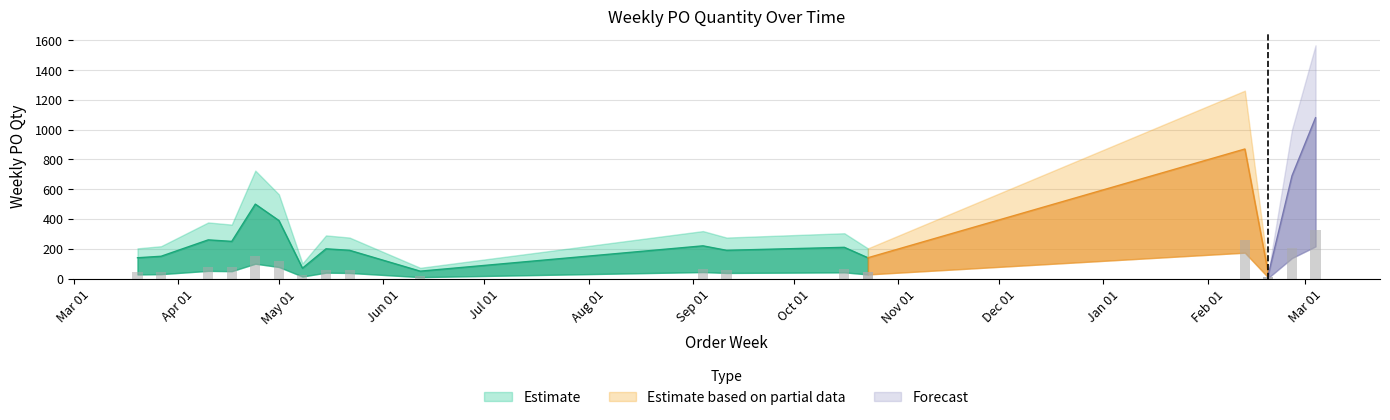

How many data points are less than 210?

9